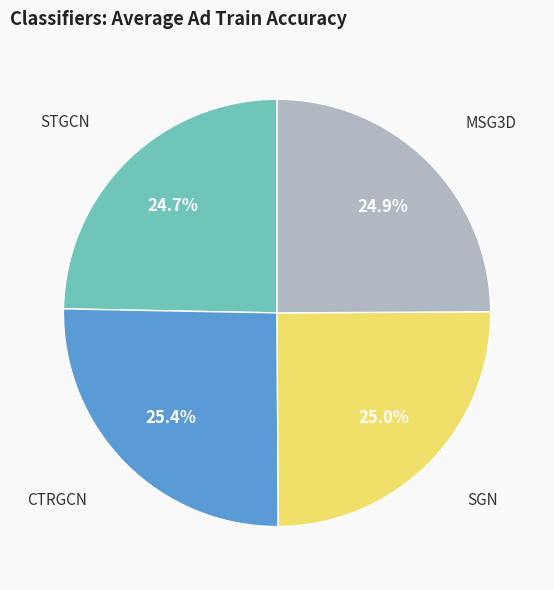

How many segments does this pie chart have?

4